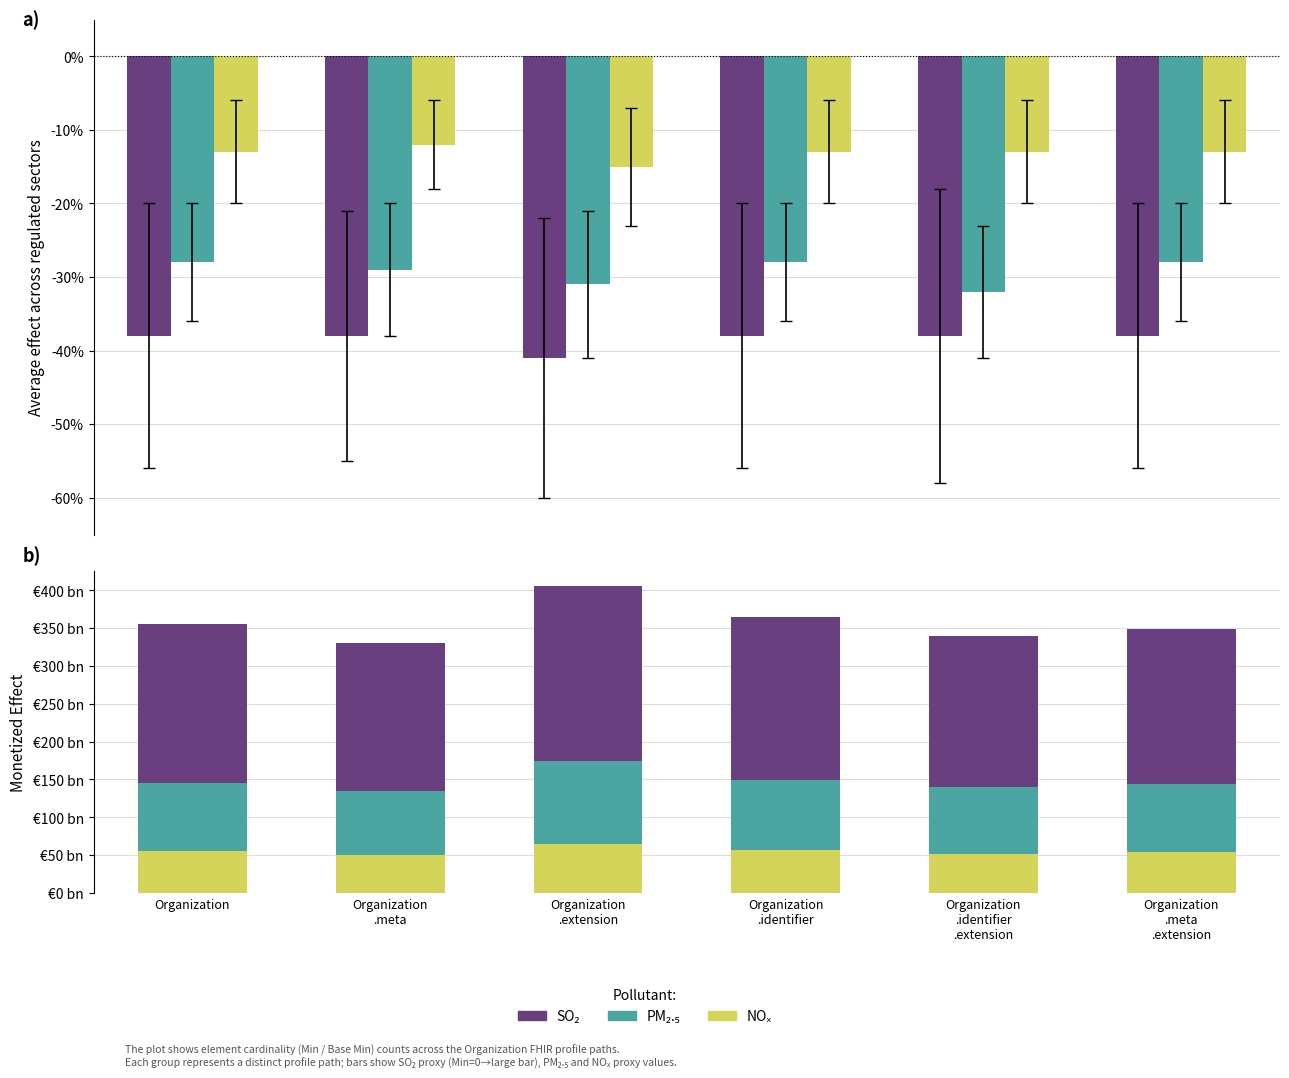

What is the label of the 2nd bar from the left?

Organization
.meta